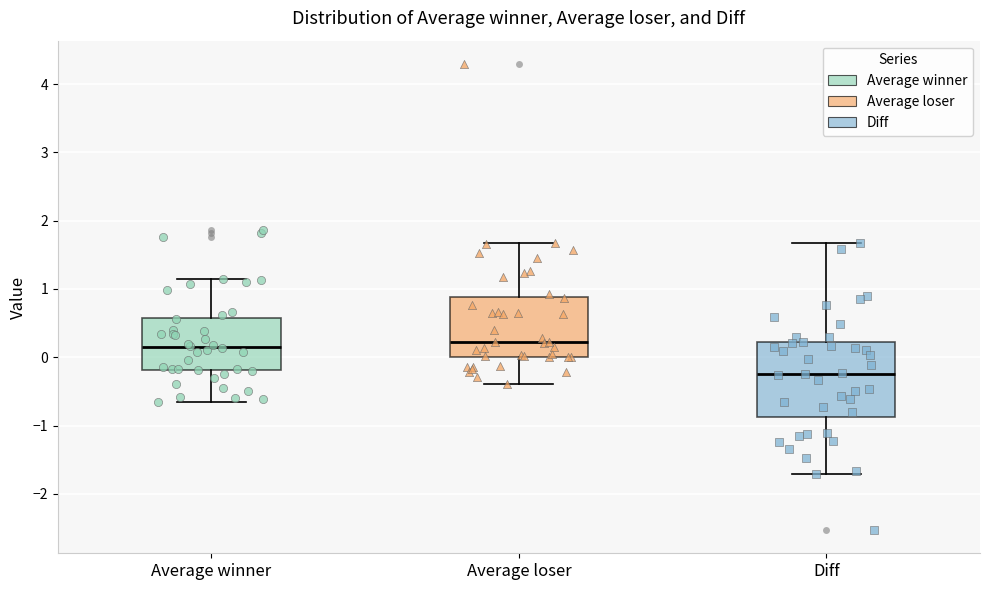

Reading left to right, read every box against the y-axis: the position of its median line, the range the box covers, and the ends of its whiskers. The values are not printed on the chart, so give them approximately, as read against the axis.

Average winner: median 0.1, box -0.2 to 0.6, whiskers -0.7 to 1.1
Average loser: median 0.2, box 0.0 to 0.9, whiskers -0.4 to 1.7
Diff: median -0.2, box -0.9 to 0.2, whiskers -1.7 to 1.7